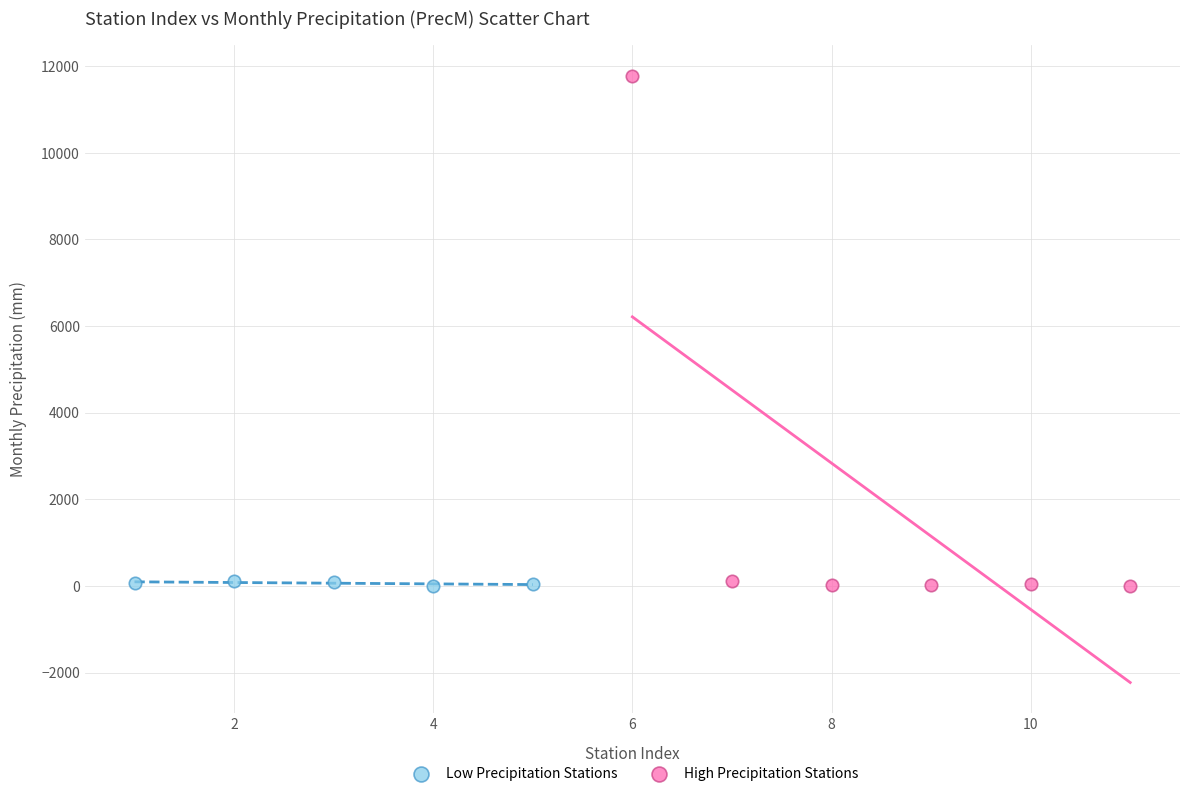

Which series has the largest Y range (max minus min)?

High Precipitation Stations